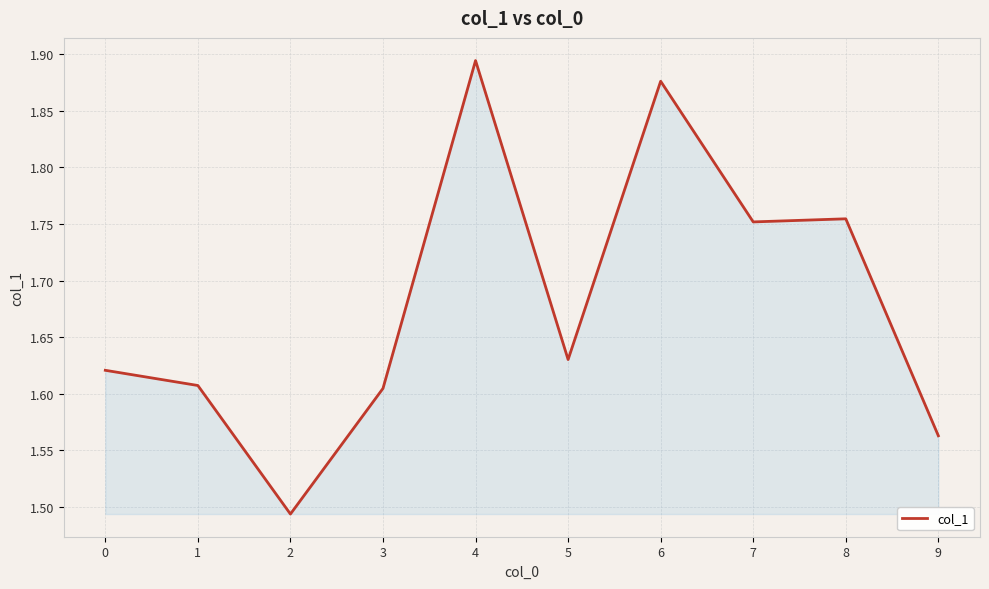

What is the difference between the maximum and second lowest values?

0.3